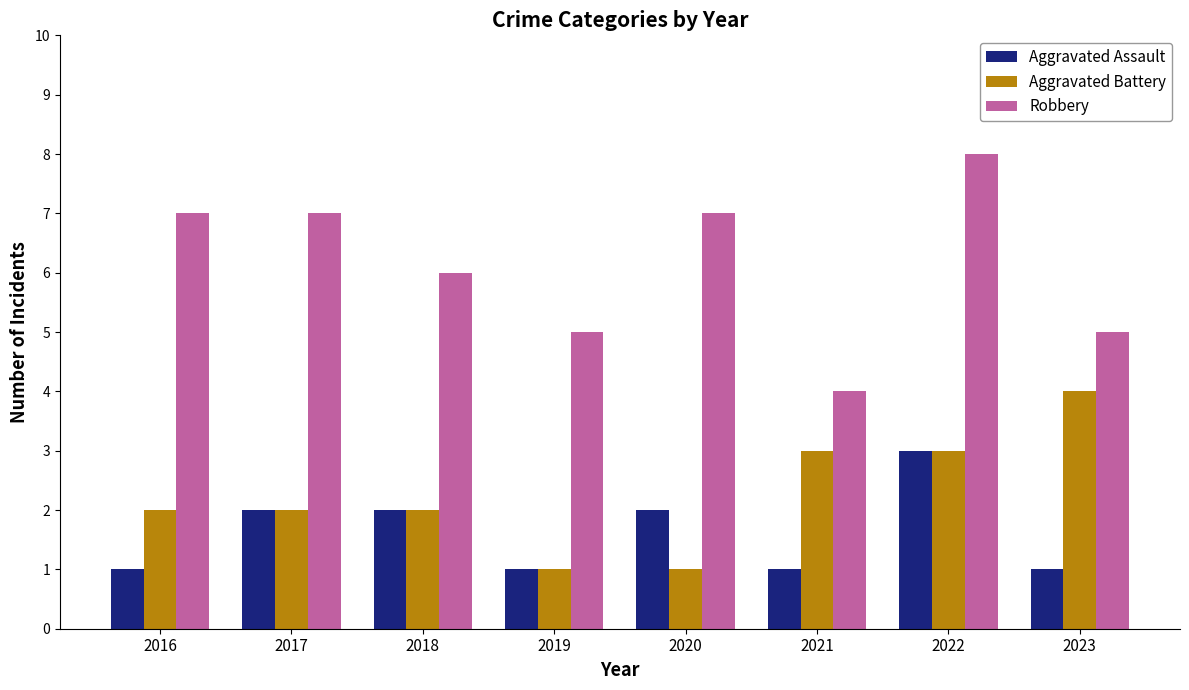

At how many categories does at least one series exceed 1?

8